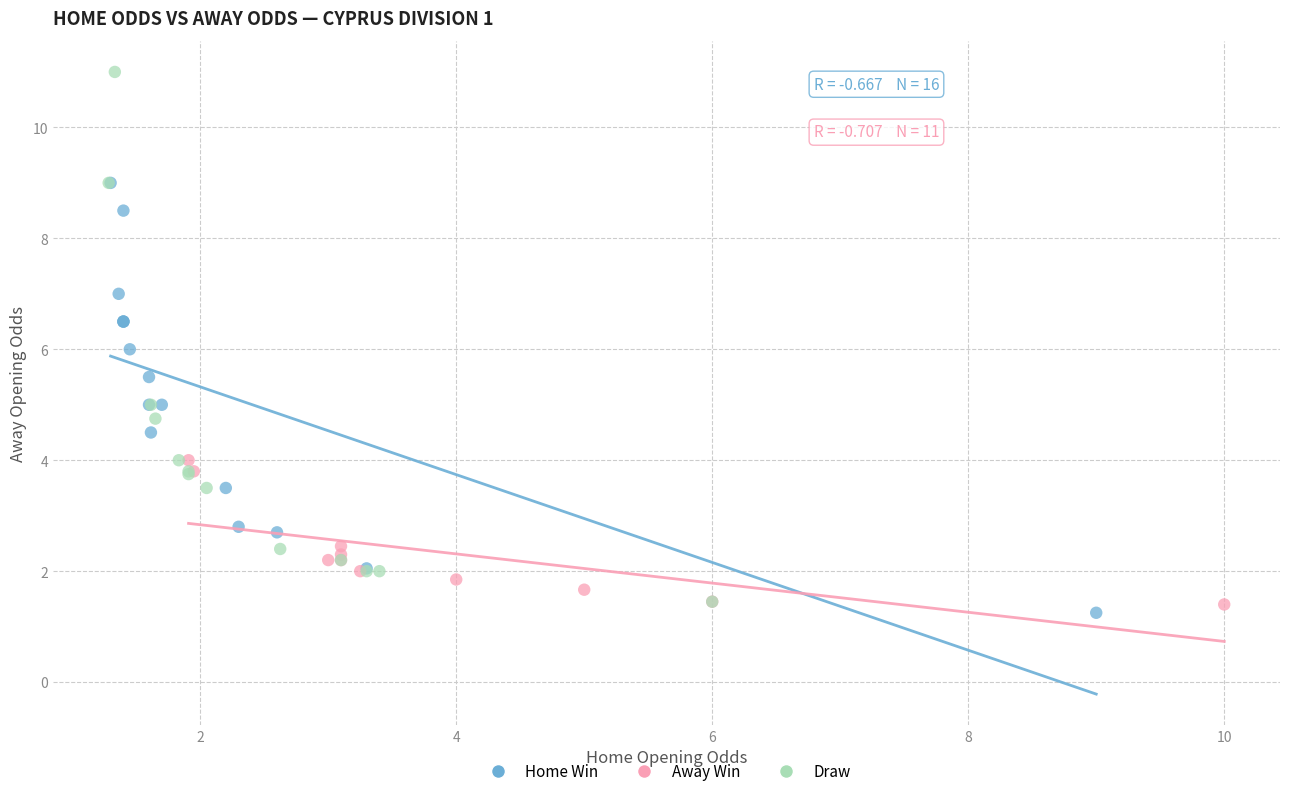

Which series contains the highest Y value?

Draw